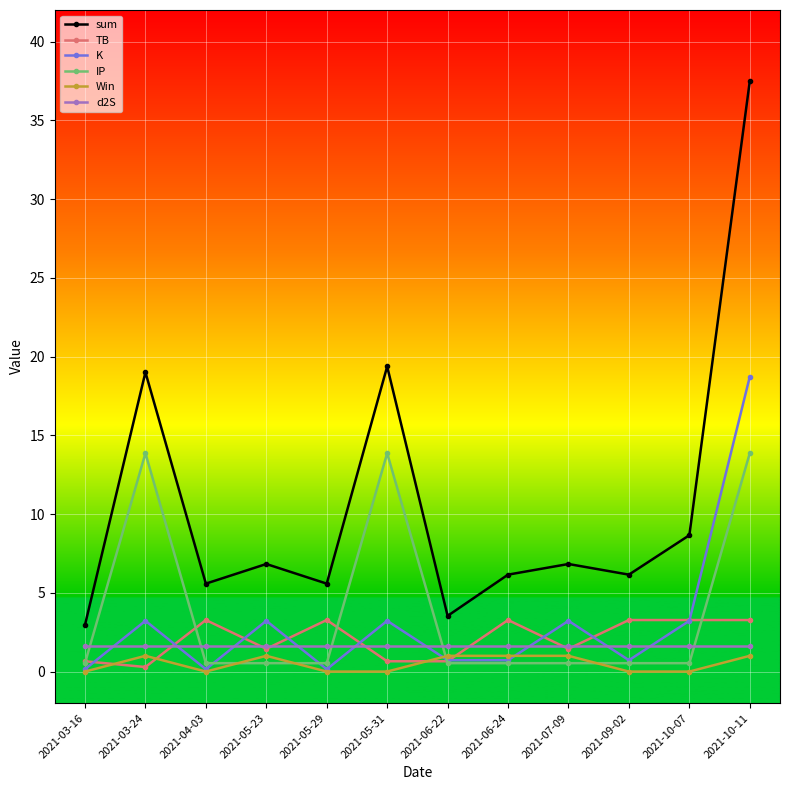

True or false: sum has a value of 9.4 at 2021-05-29.

False